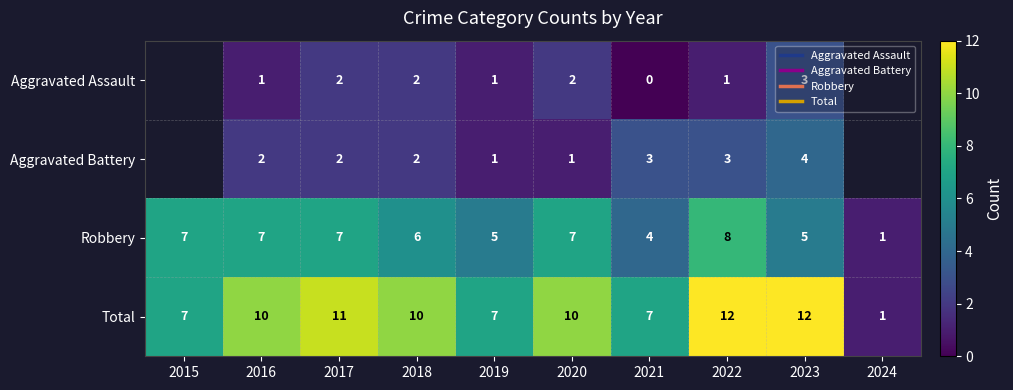

Which series has the largest total across all categories?

Total